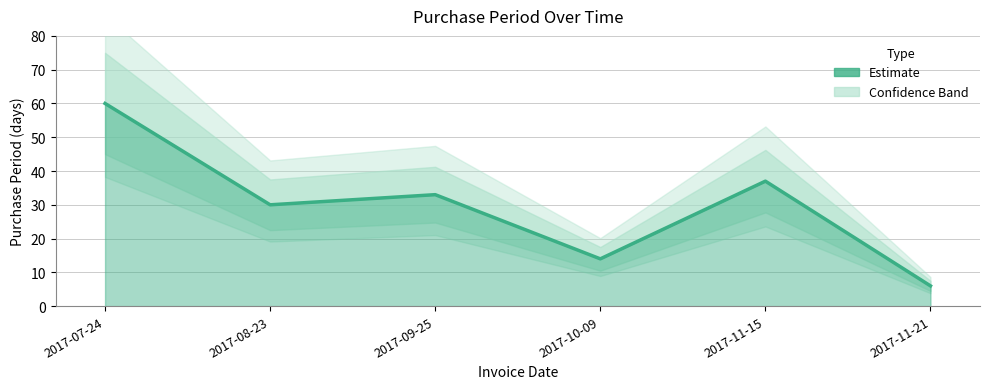

What is the smallest value displayed?

6